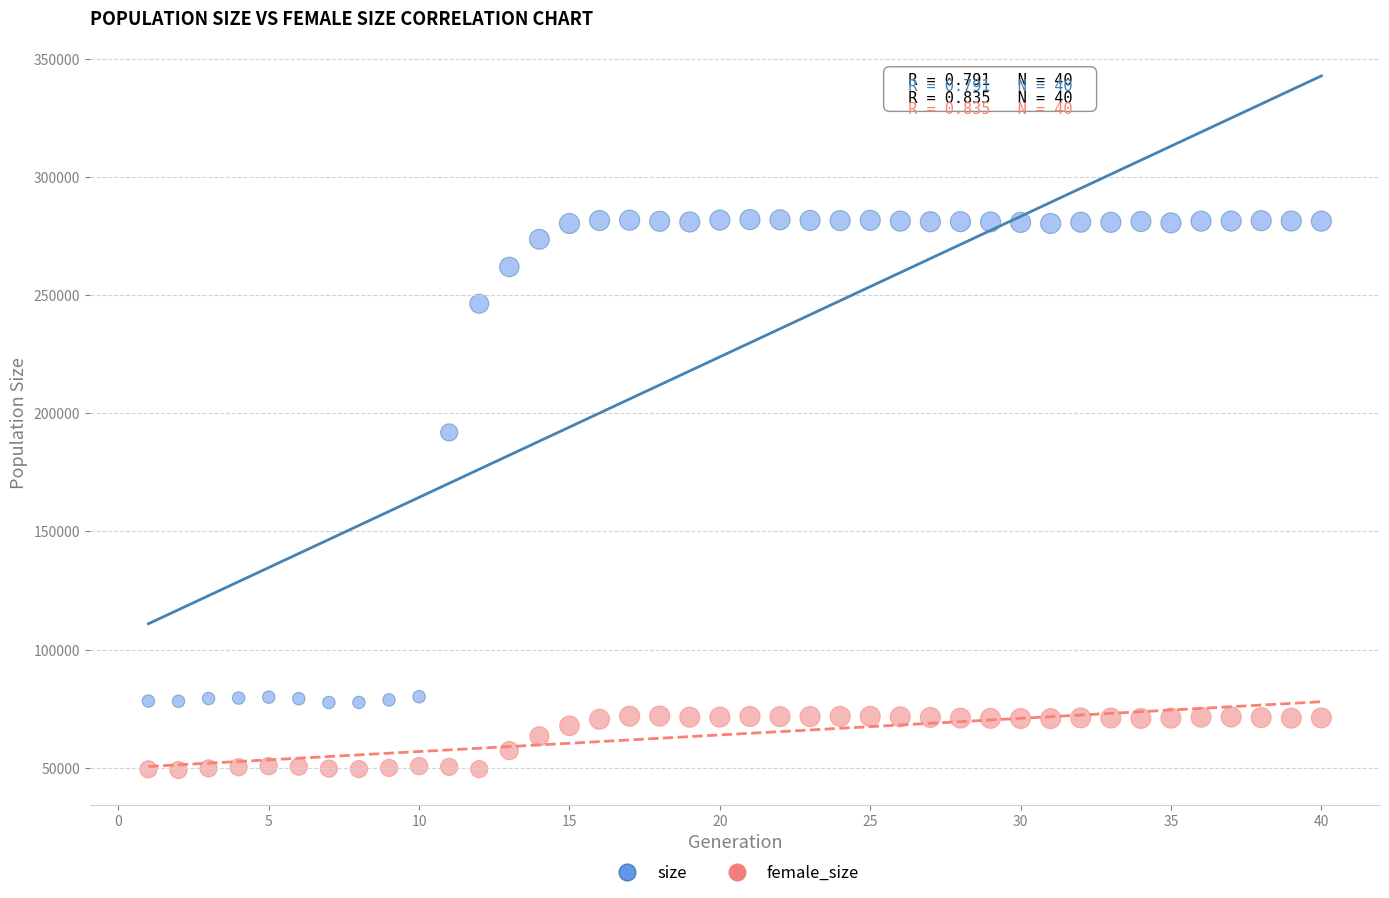

Which series contains the highest Y value?

size